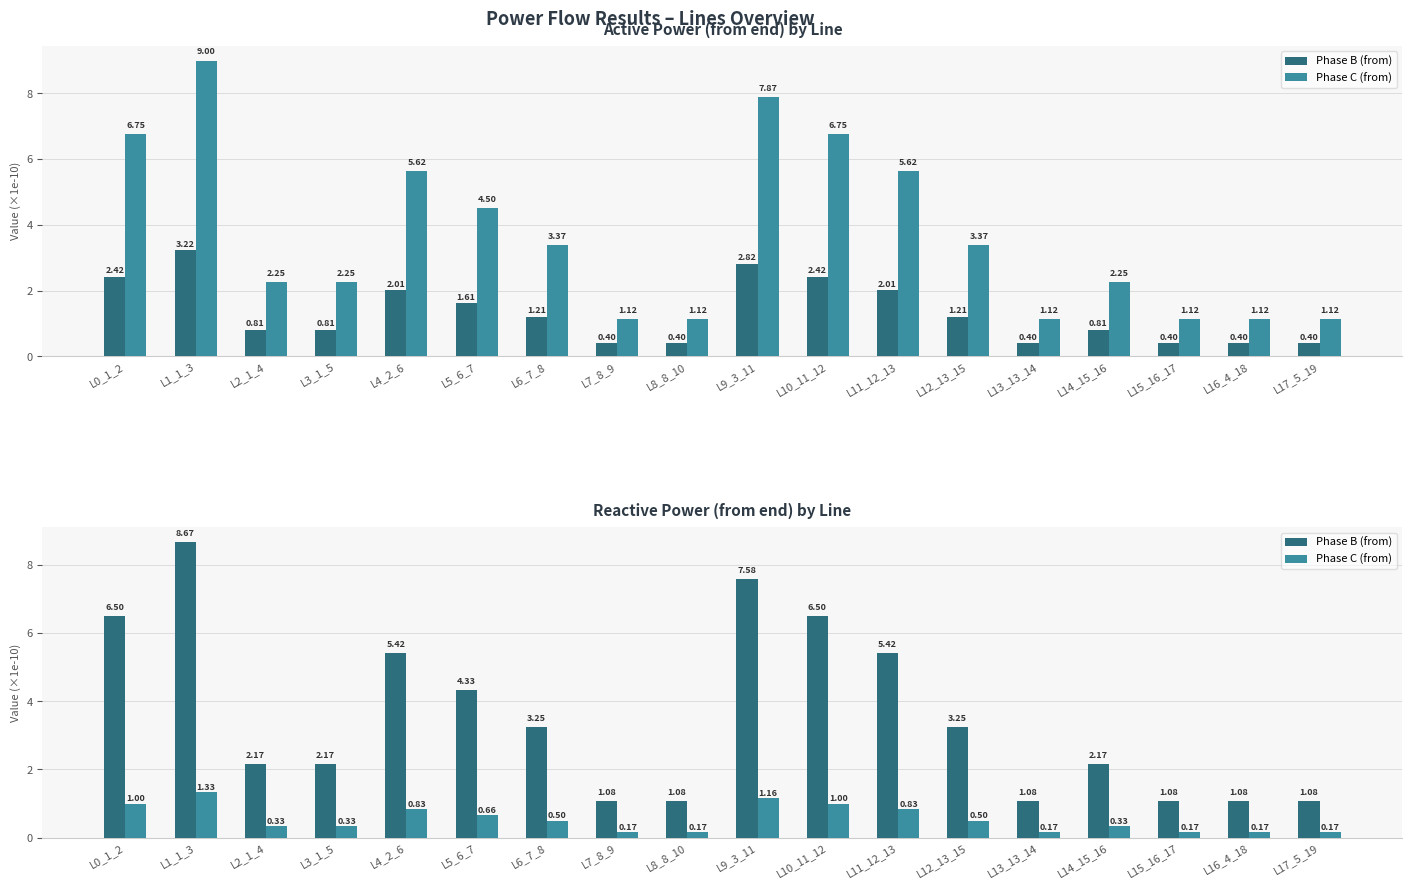

What is the difference between the maximum and minimum values in the Phase C (from) series?

1.2